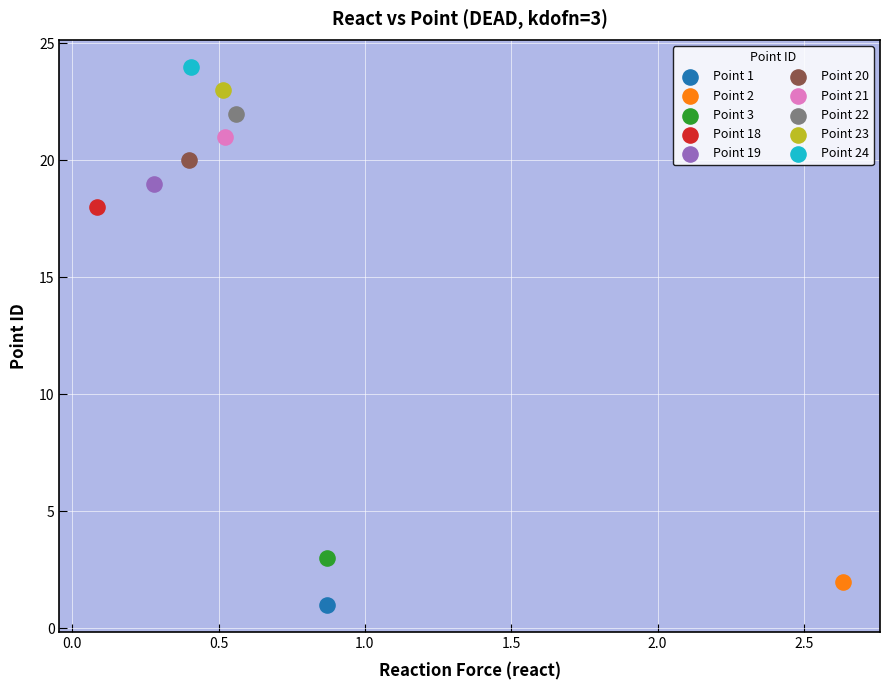

Which series contains the highest Y value?

Point 24